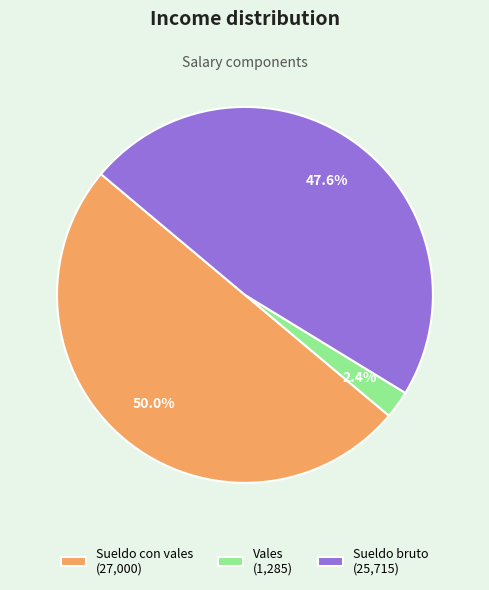

To the nearest percent, what is the combined percentage of Sueldo con vales and Sueldo bruto?

98%